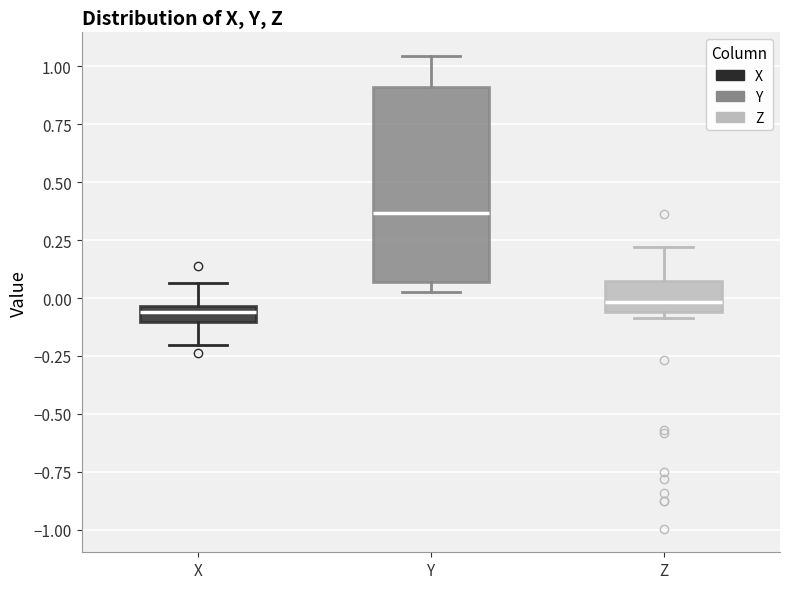

Which box is the tallest, from its lower edge to its upper edge?

Y